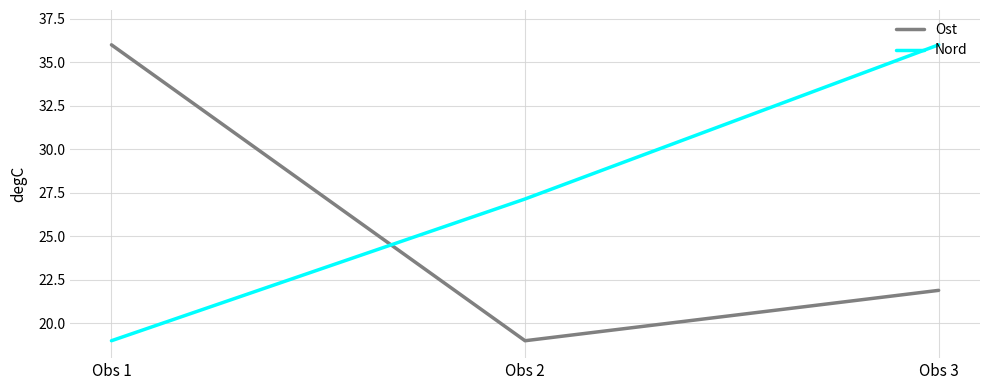

What is the approximate value of Nord at Obs 3?

36.0